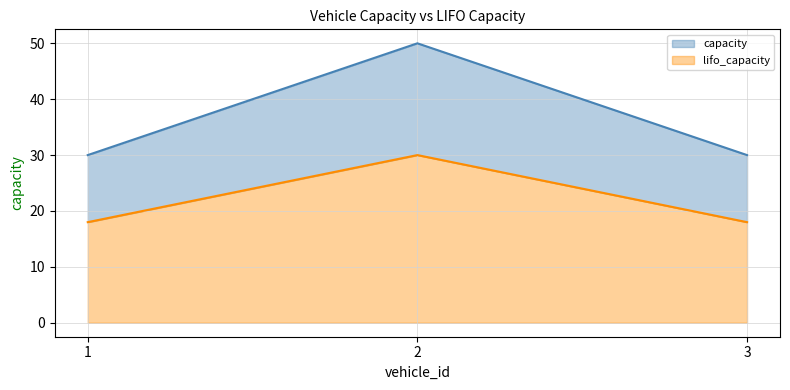

The value of lifo_capacity at 3 is 28. True or false?

False